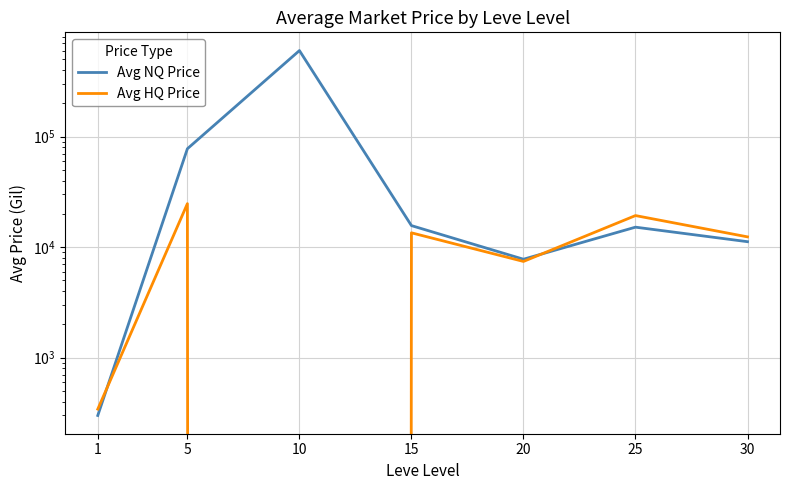

The Avg NQ Price series shows 601197.2 at 10. True or false?

True